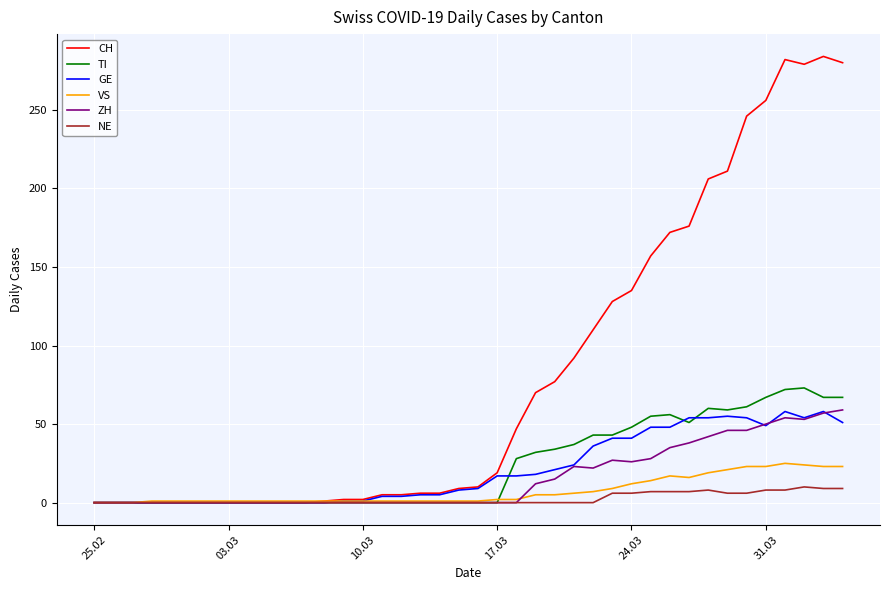

At how many categories does at least one series exceed 90?

15